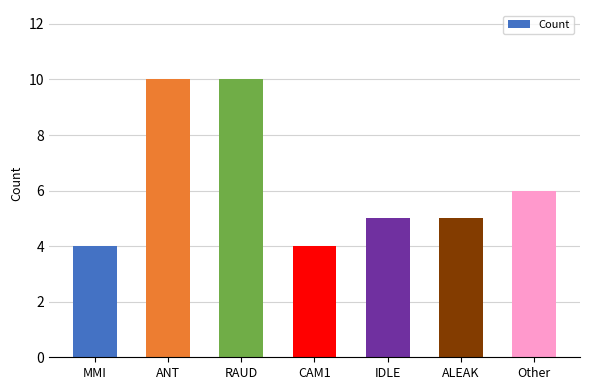

Are the bars grouped side by side (vs. stacked)?

No